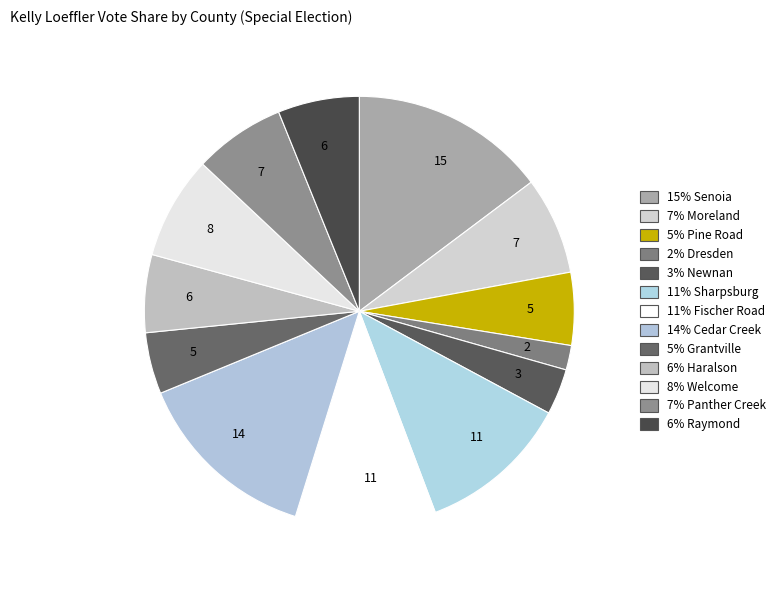

To the nearest percent, what is the average slice percentage?

8%